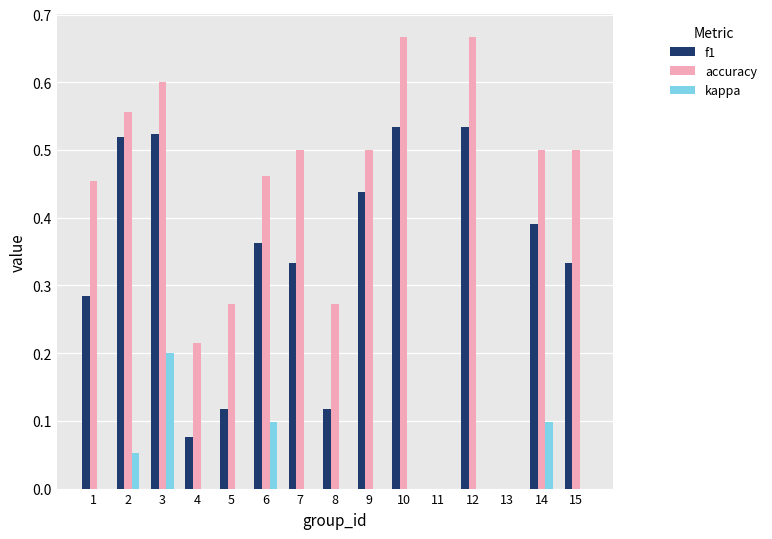

What is the sum of all f1 values?

4.6